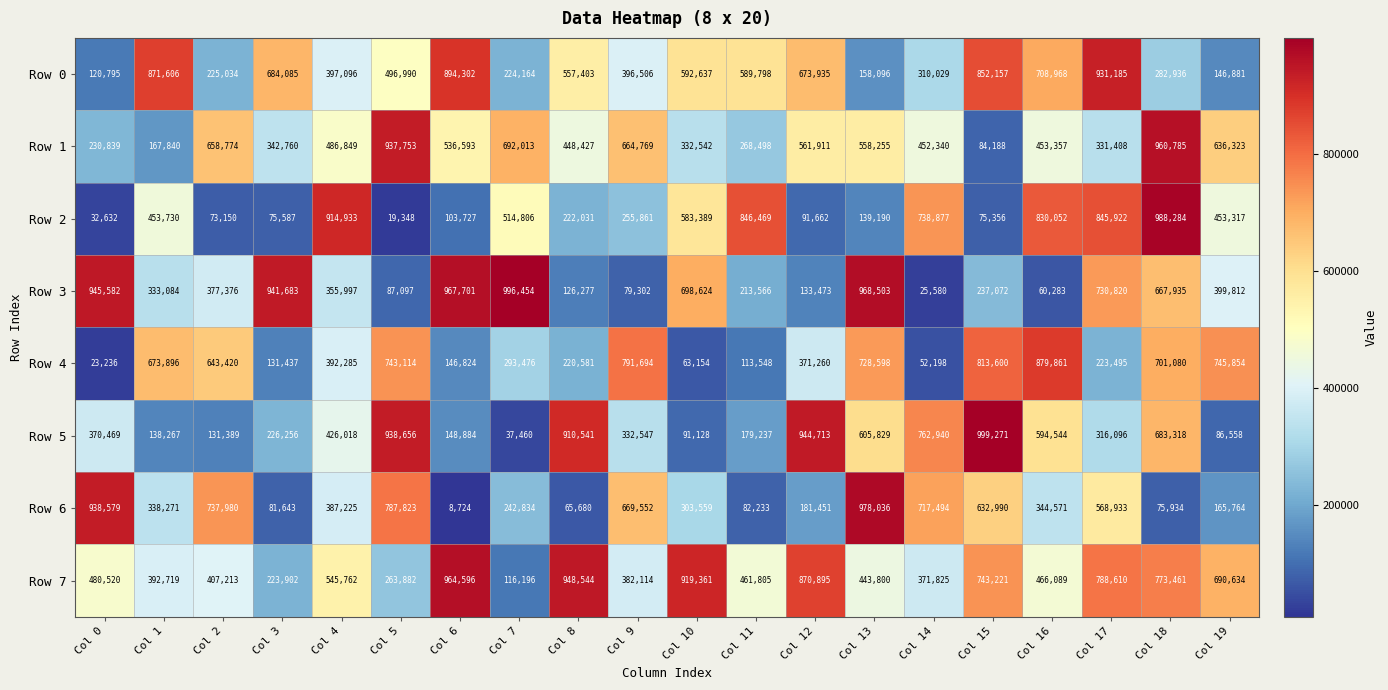

What is the greatest value displayed?

999271